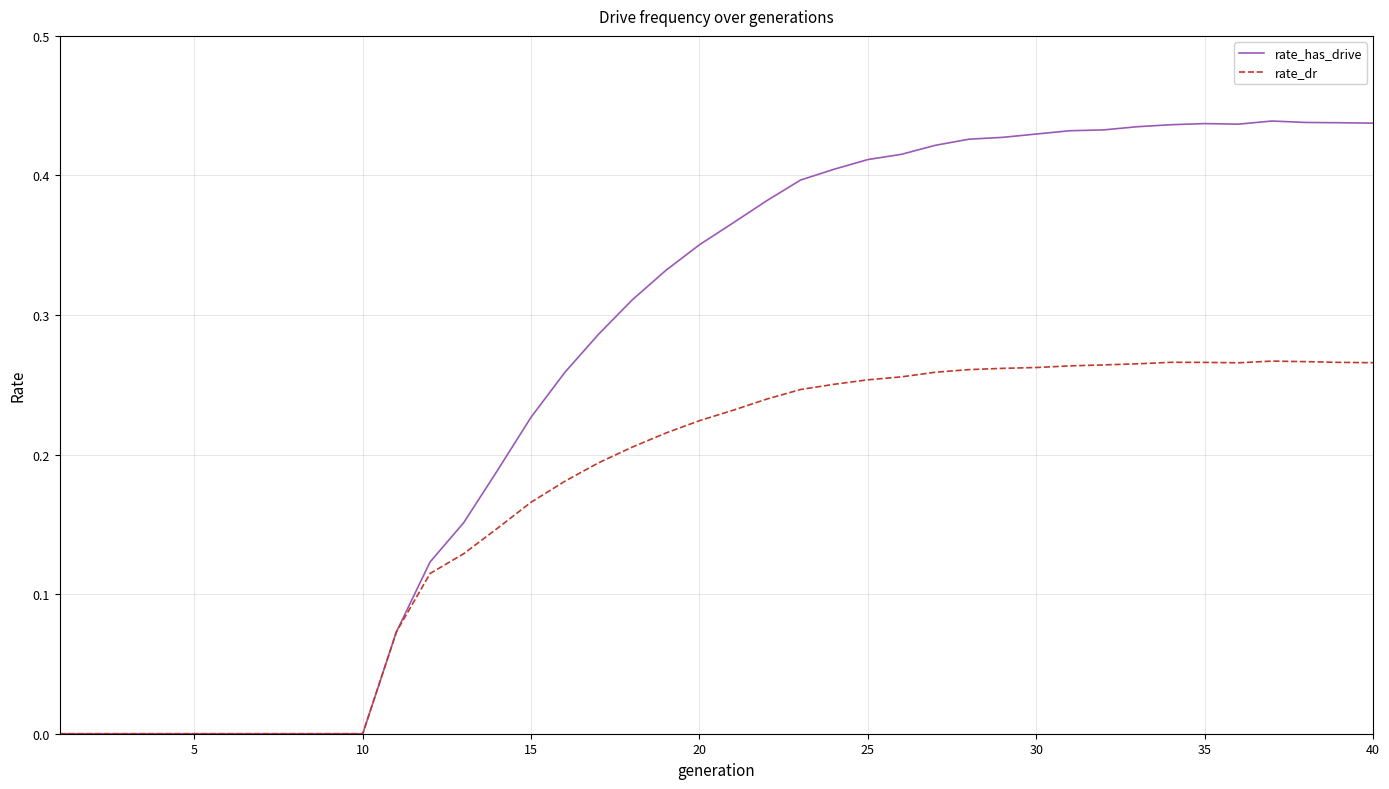

Rank the series by their average value, from highest to lowest.

rate_has_drive, rate_dr